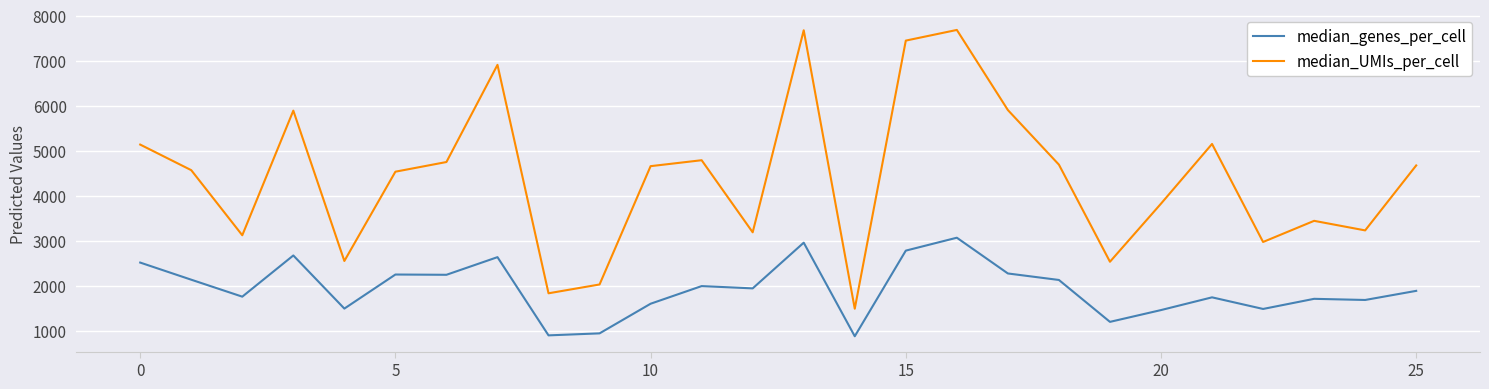

What is the minimum value shown in the chart?

874.0